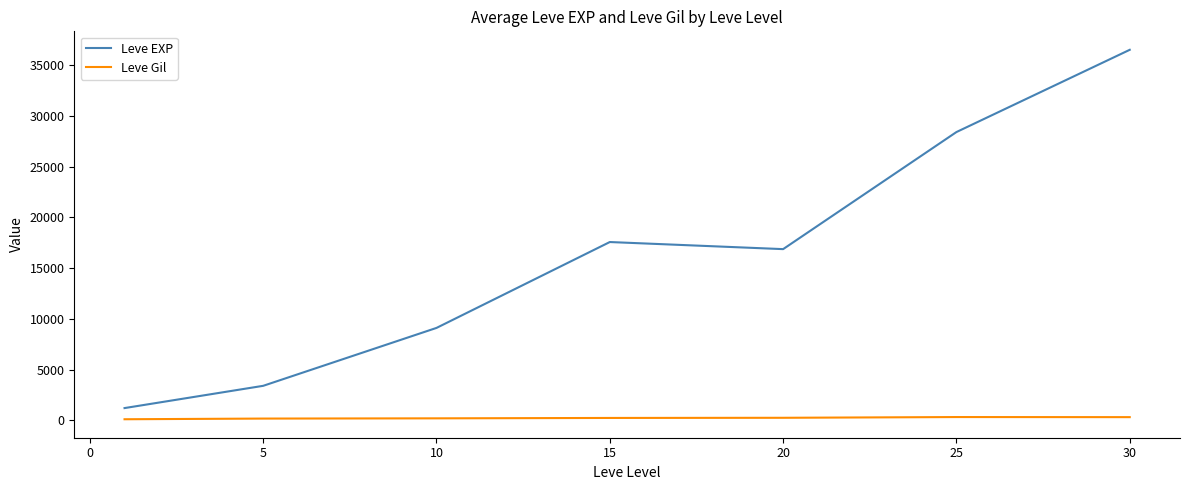

True or false: Leve EXP and Leve Gil cross at least once.

False